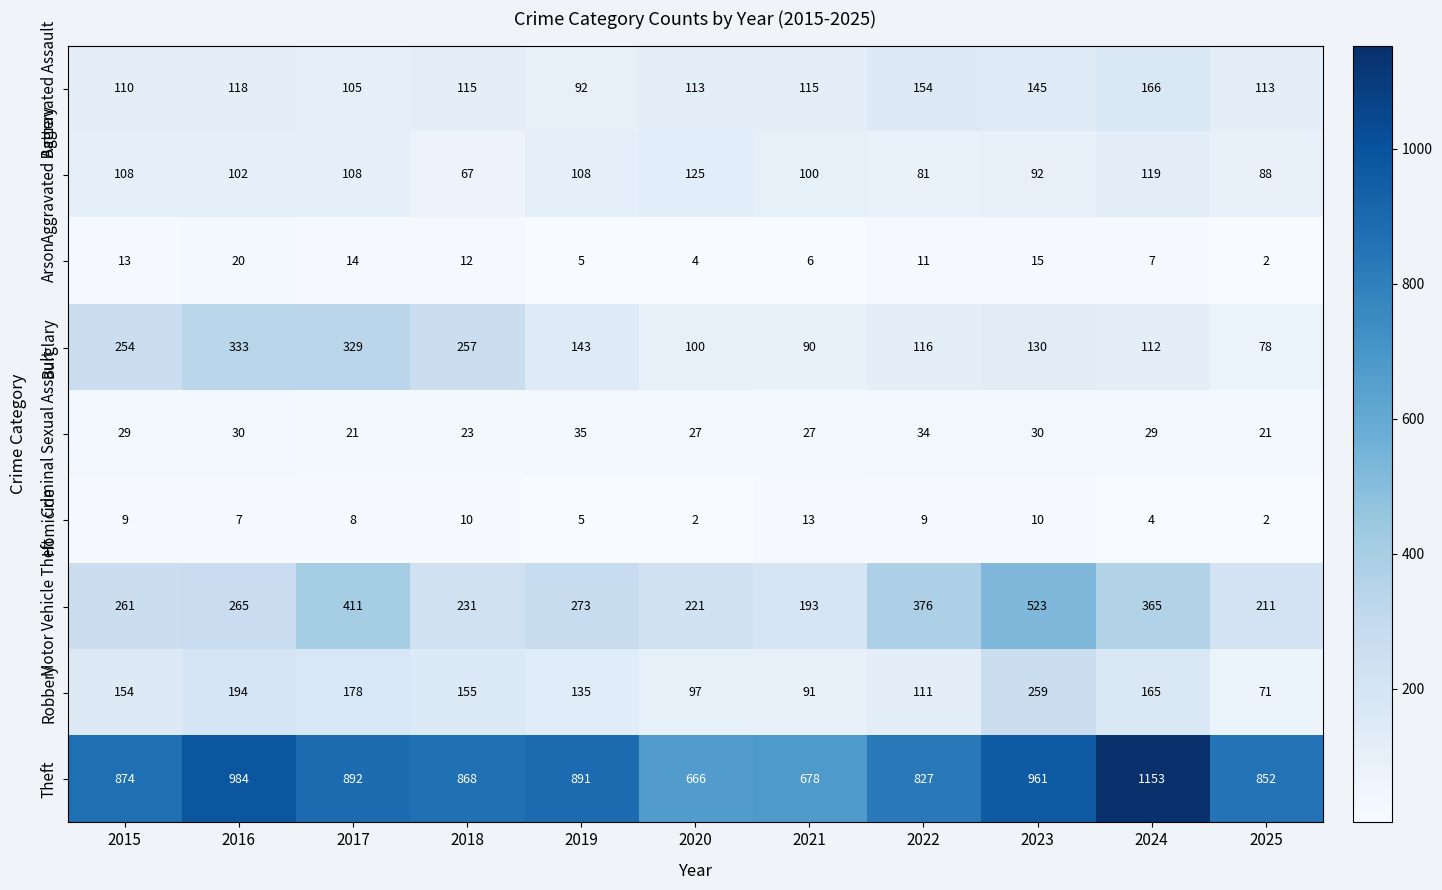

Rank the series by their maximum value, from highest to lowest.

Theft, Motor Vehicle Theft, Burglary, Robbery, Aggravated Assault, Aggravated Battery, Criminal Sexual Assault, Arson, Homicide